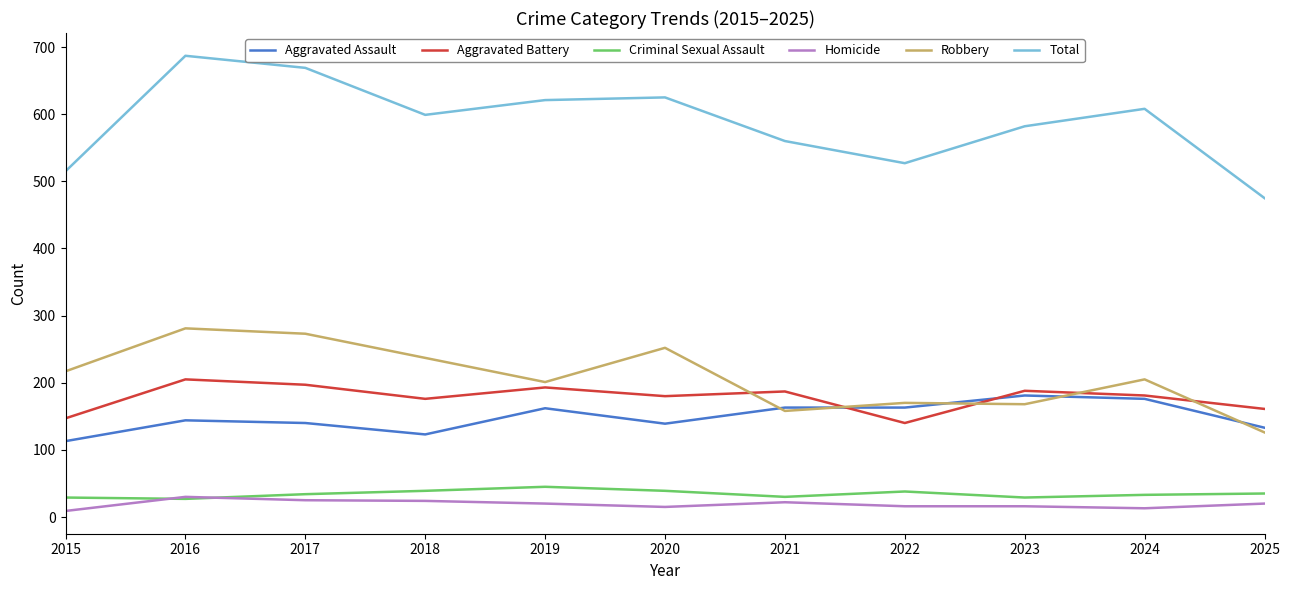

True or false: Aggravated Assault and Total intersect in this chart.

False